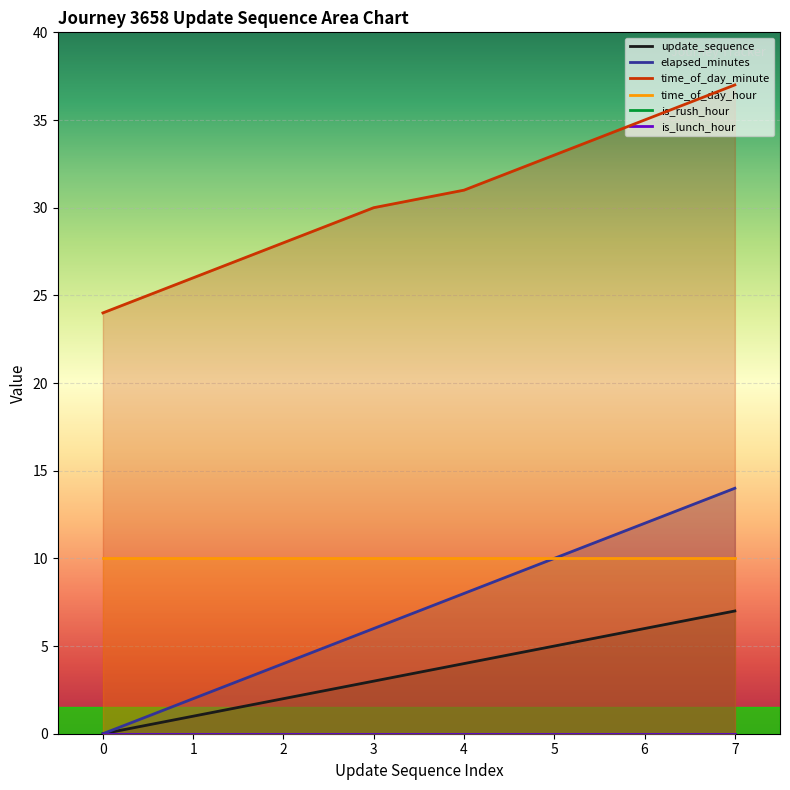

What is the sum of all time_of_day_minute values?

244